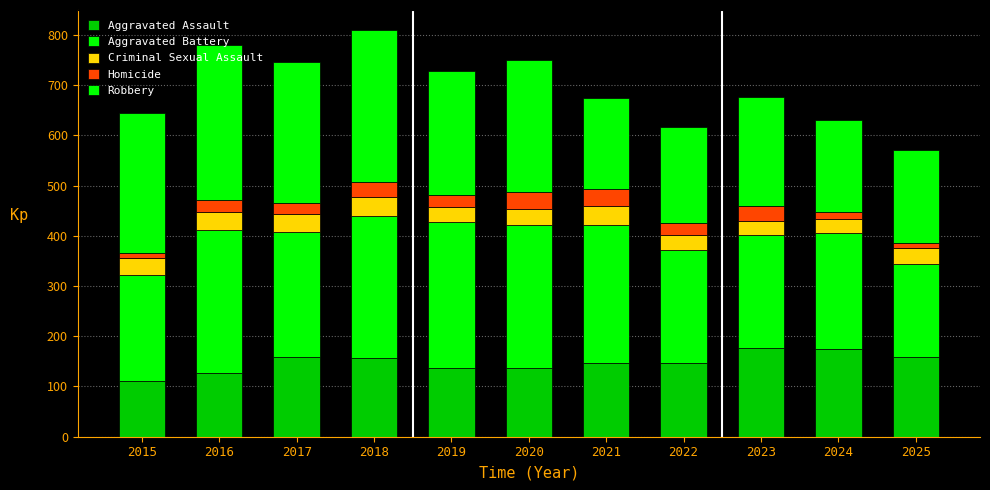

Does the chart contain any negative values?

No